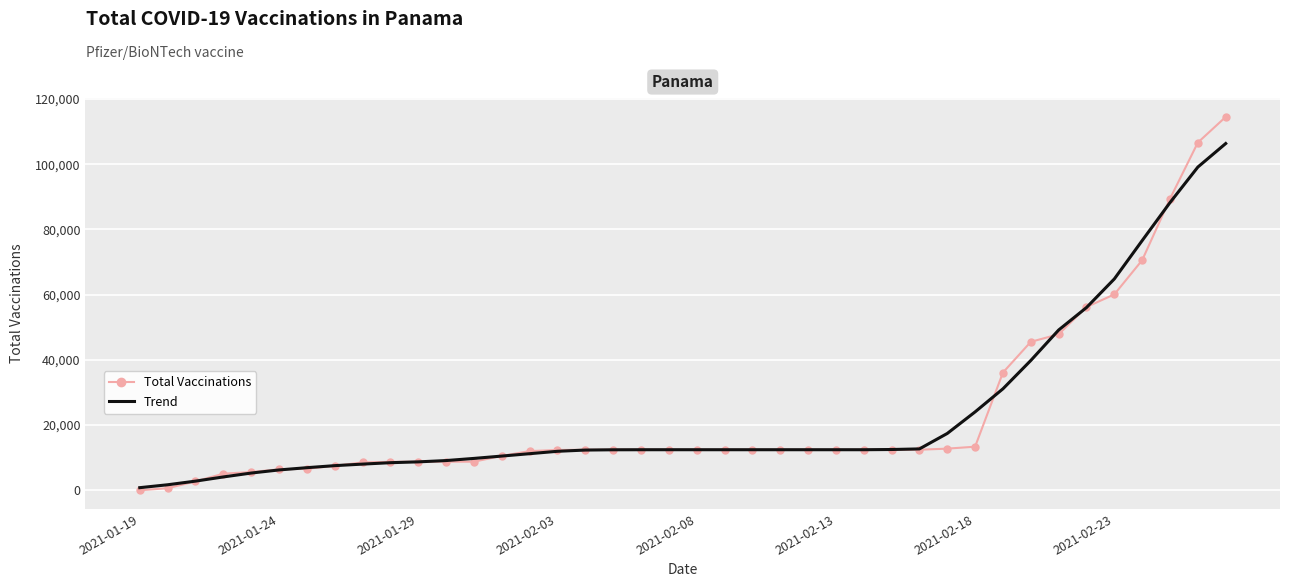

What position from the right is 2021-02-13?

15